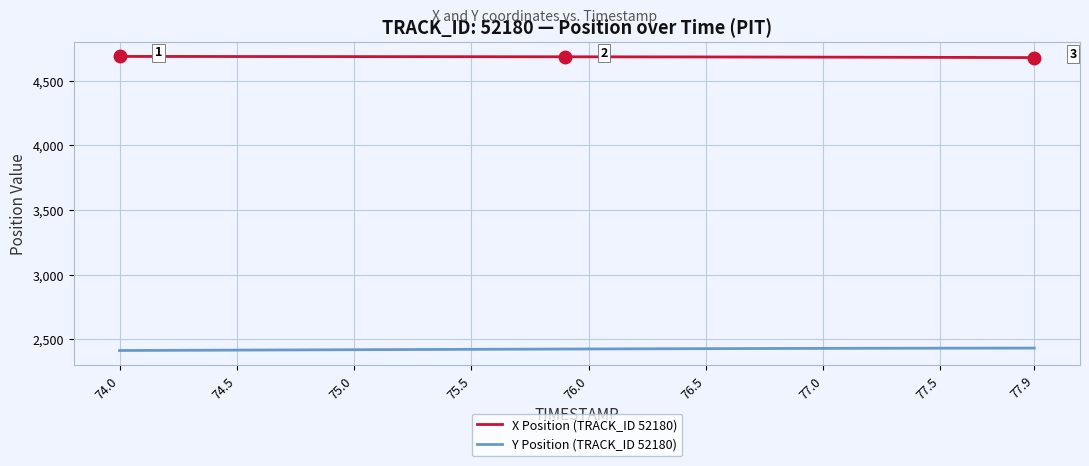

Which series has the largest total across all categories?

X Position (TRACK_ID 52180)